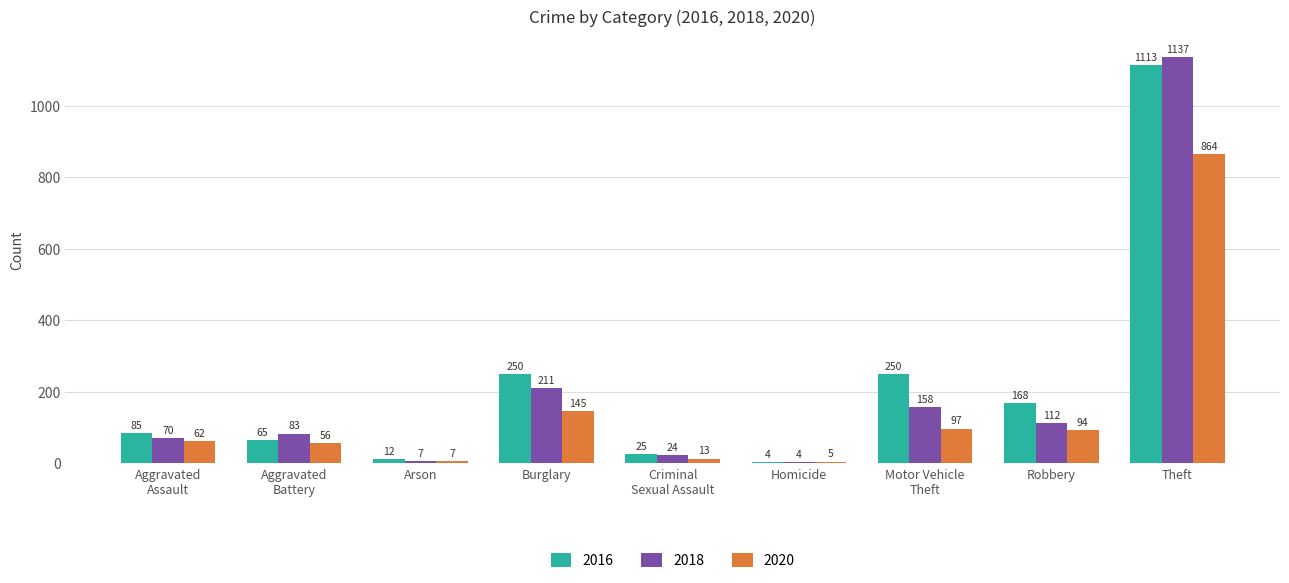

List the series in order of their peak value, highest first.

2018, 2016, 2020